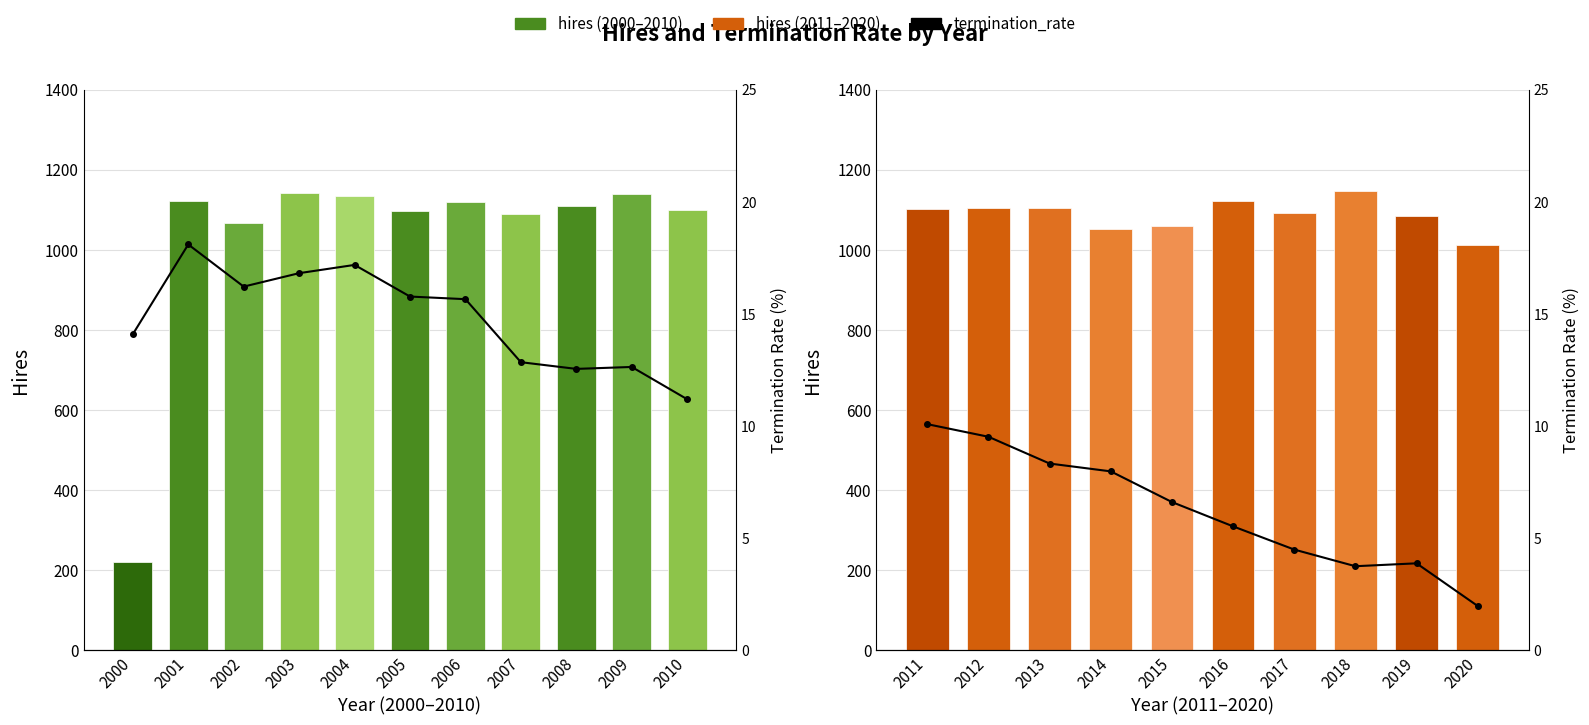

What is the value of the hires bar at the 2nd from the left?

1103.0